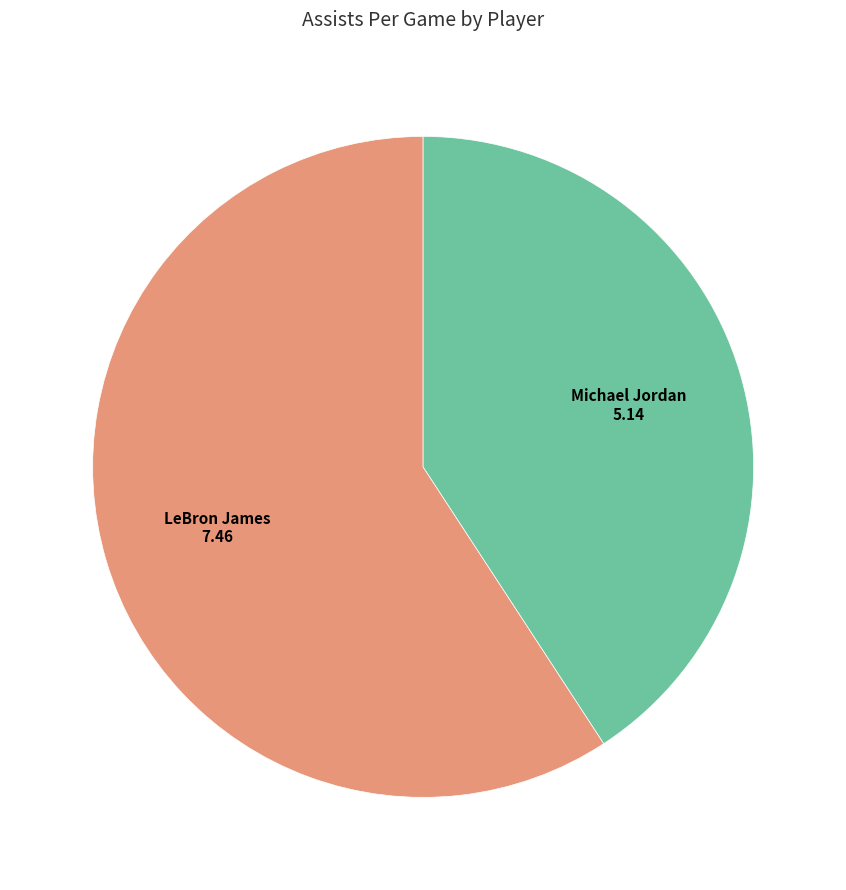

Rank the categories by value from highest to lowest.

LeBron James, Michael Jordan